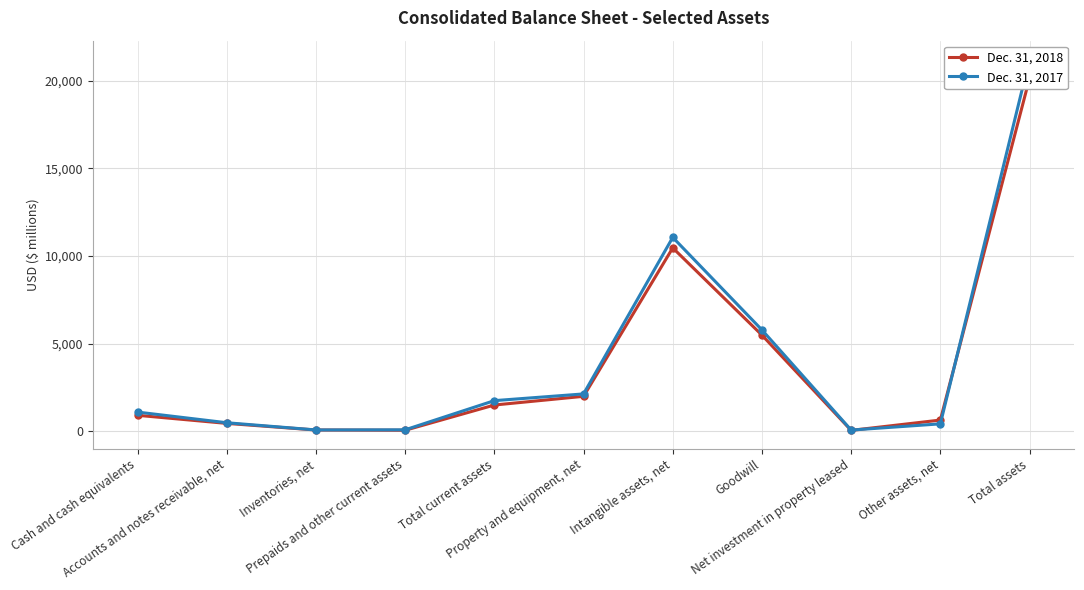

Which series has the largest total across all categories?

Dec. 31, 2017